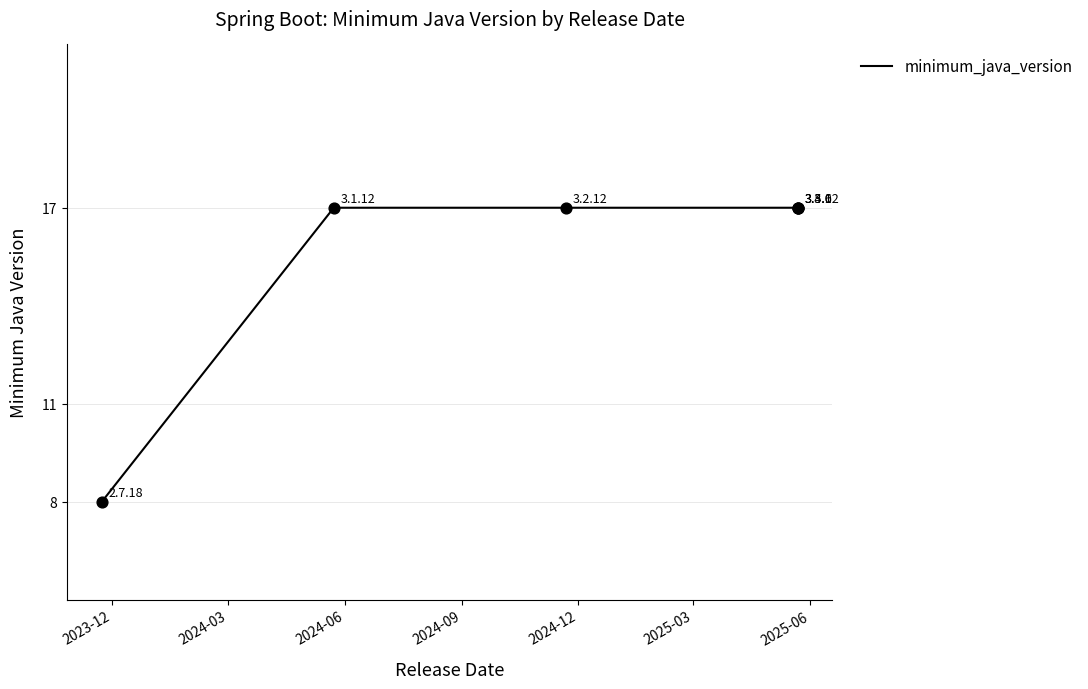

What is the change in value from 2023-12 to 2025-03?

+9